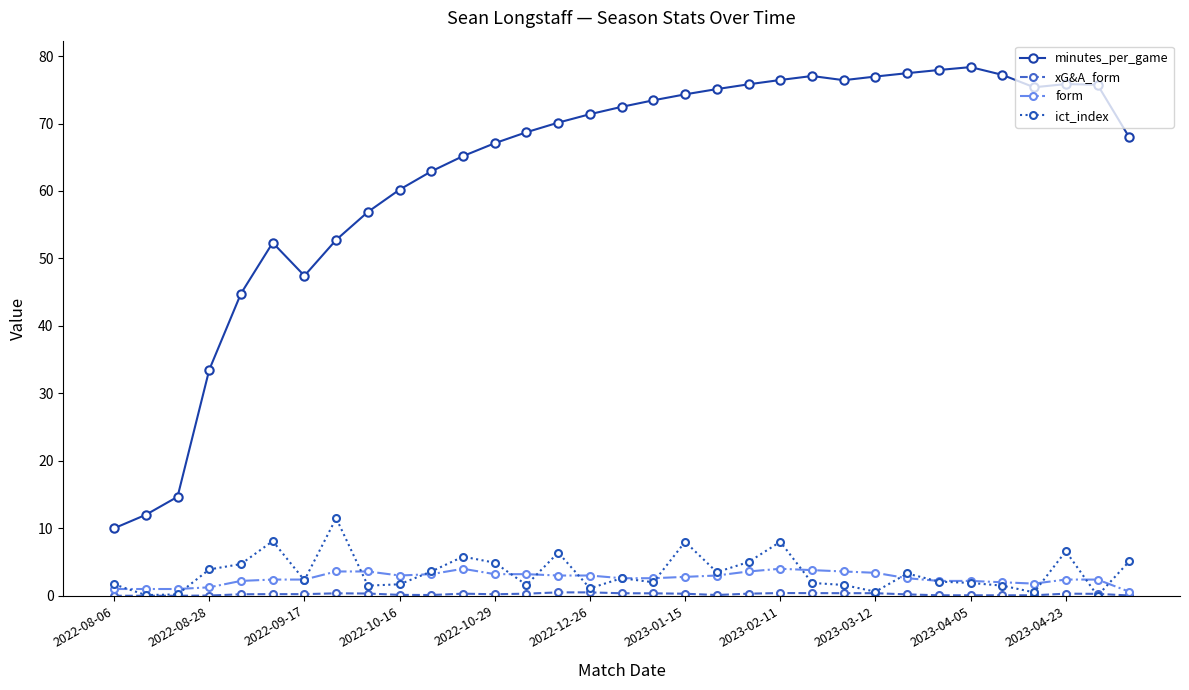

Which series has the largest range (max minus min)?

minutes_per_game